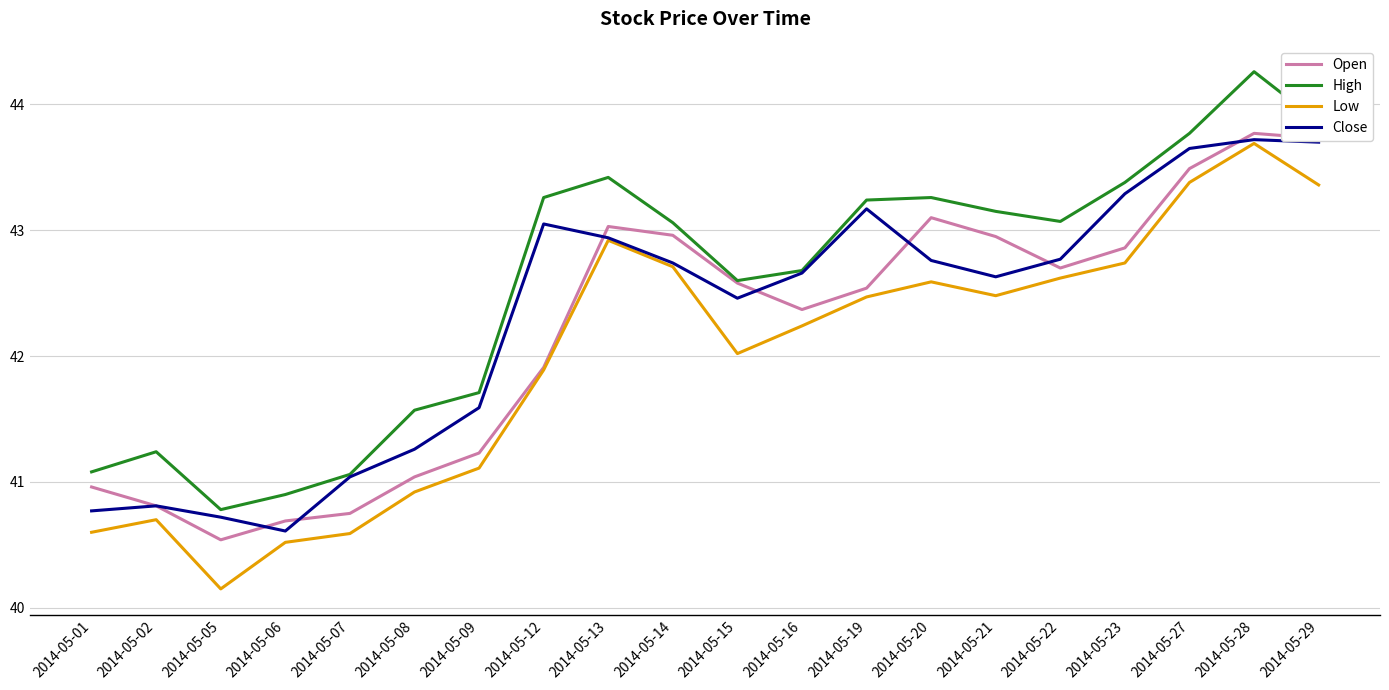

At 2014-05-05, list the series in order from largest to smallest.

High, Close, Open, Low